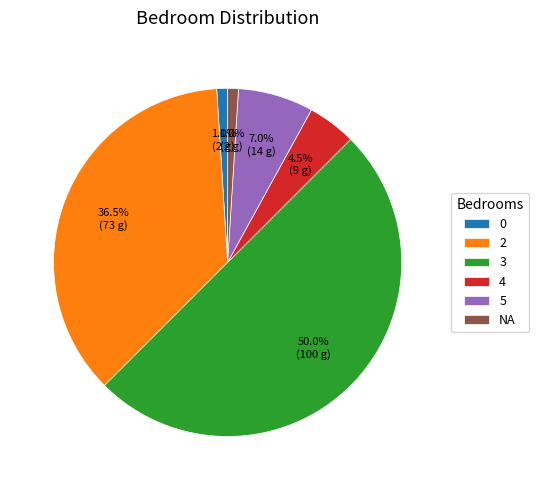

Does 4 account for over 50% of the chart?

No